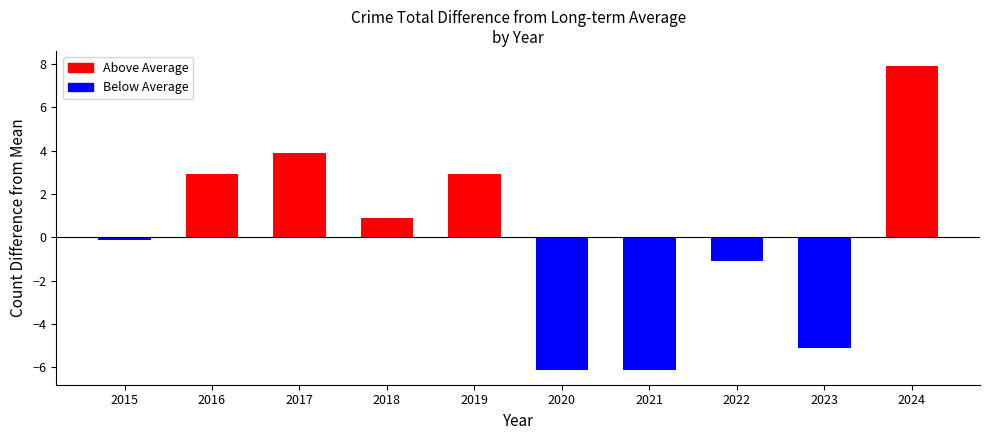

What is the difference between the maximum and minimum values?

14